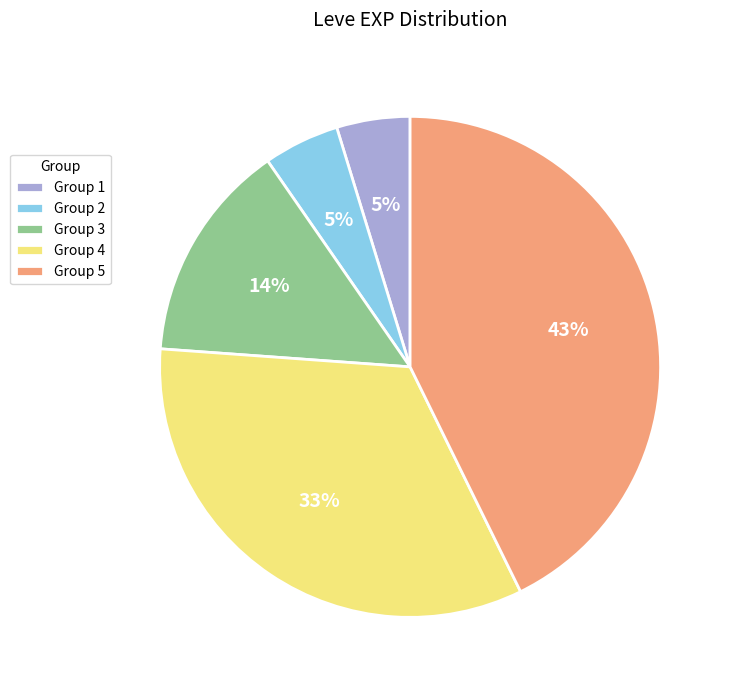

Which slice is the largest?

Group 5